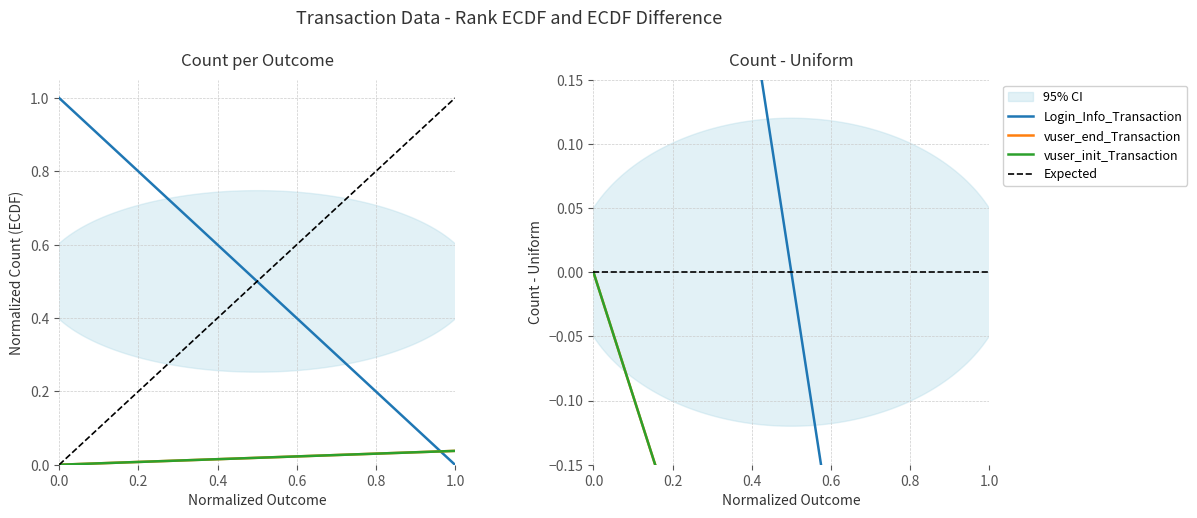

How many lines are shown in the chart?

4